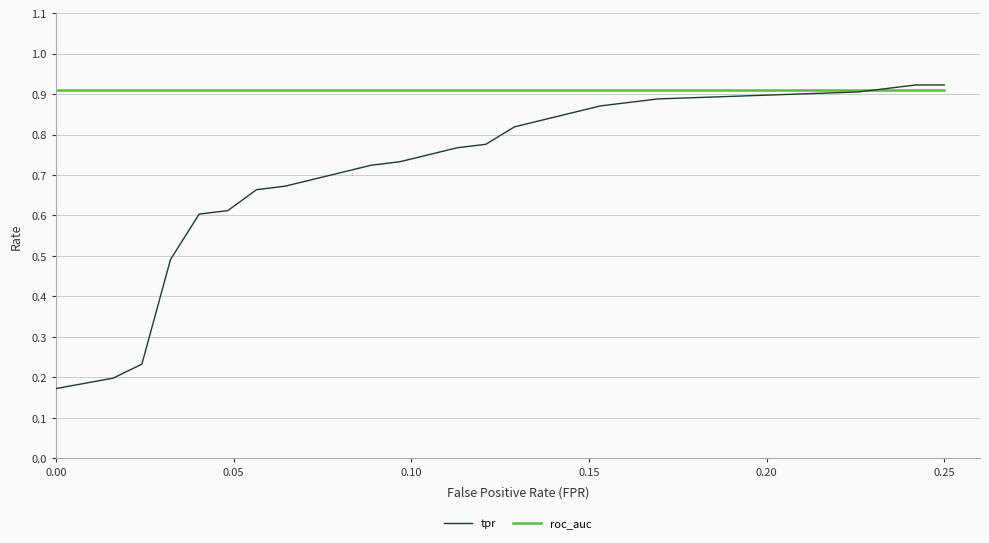

List the series in order of their peak value, lowest first.

roc_auc, tpr